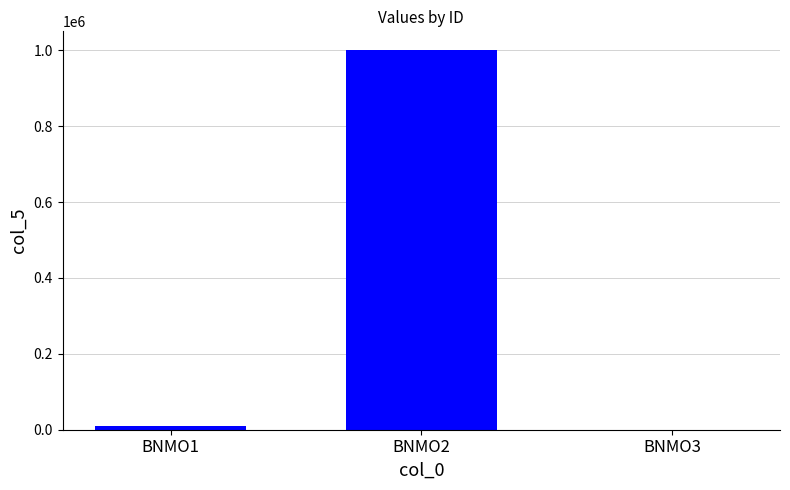

The value at BNMO2 is 1000000. True or false?

True